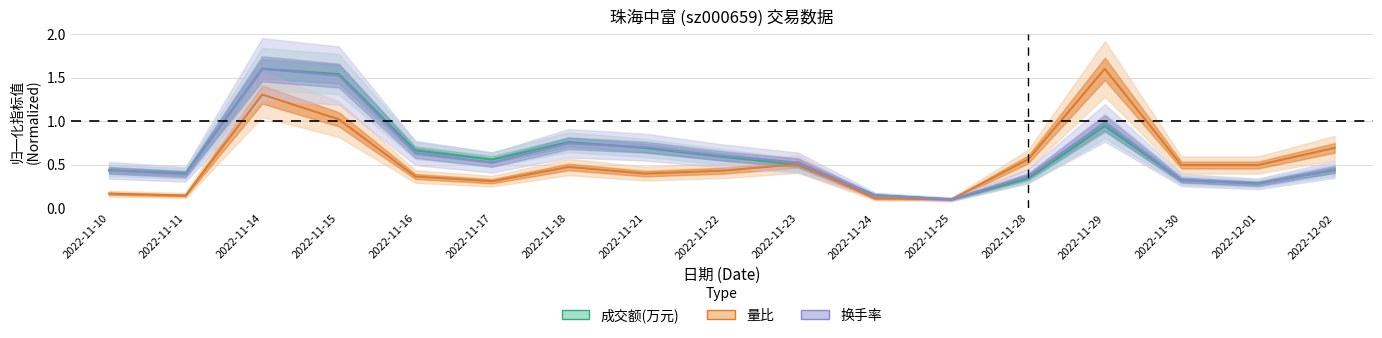

What is the total value across all series at 2022-11-21?

1.8